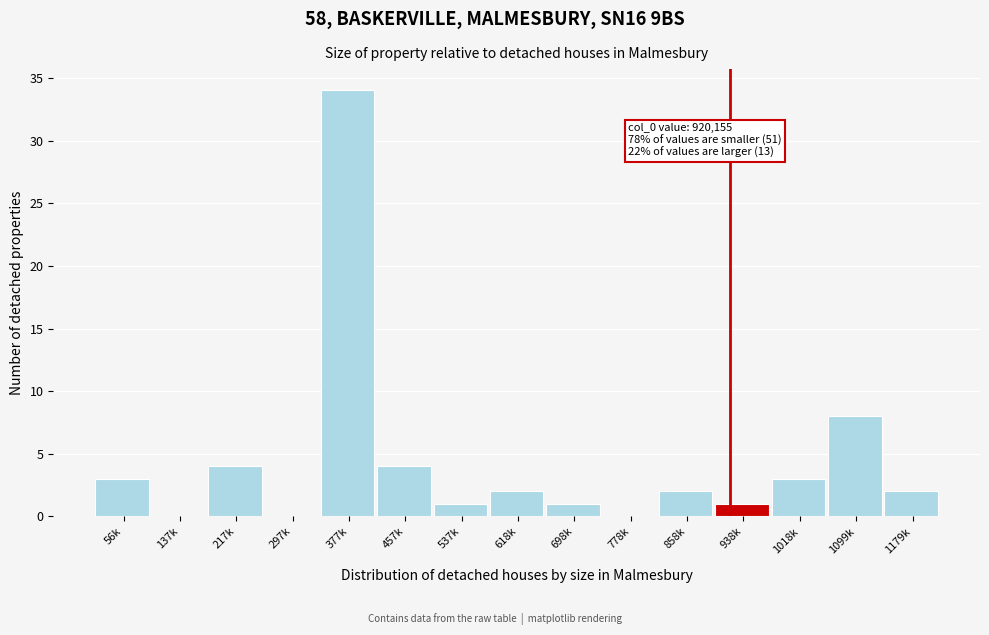

Reading left to right, list all the values displayed in this chart.

56k=3	137k=0	217k=4	297k=0	377k=34	457k=4	537k=1	618k=2	698k=1	778k=0	858k=2	938k=1	1018k=3	1099k=8	1179k=2